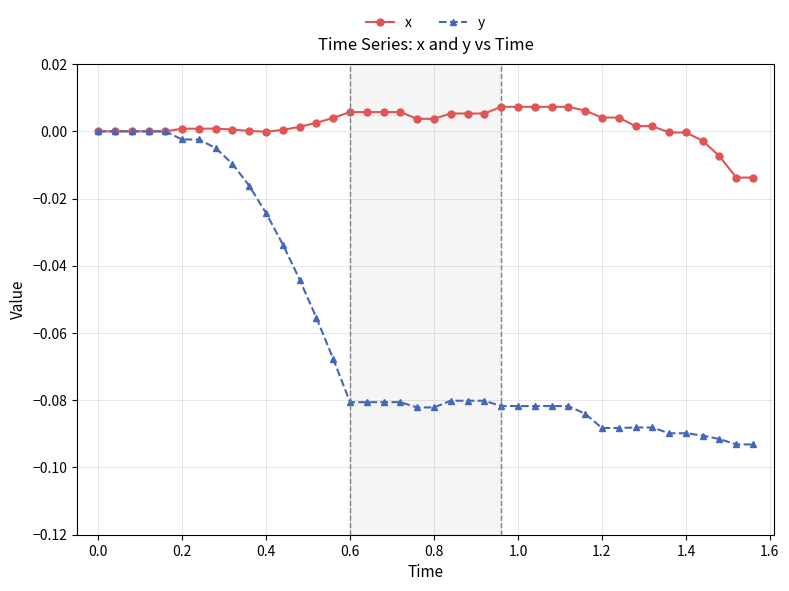

List the series in order of their overall mean, lowest first.

y, x